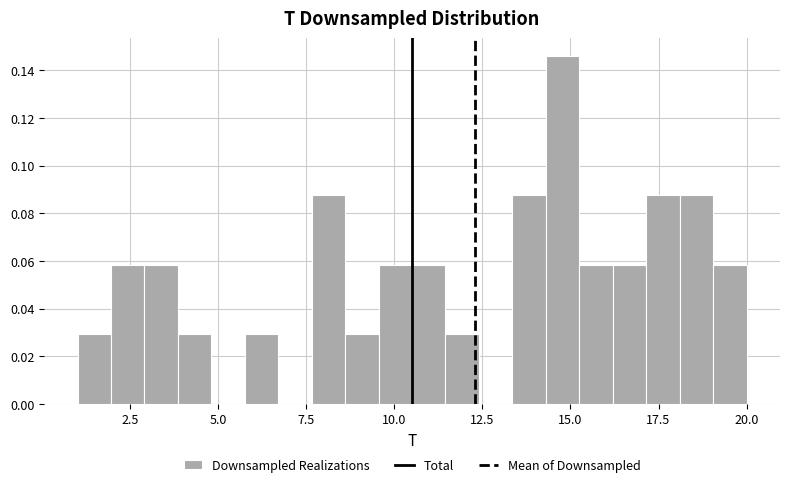

Around what value on the x-axis is the tallest bar? Give the approximate position of its centre, as read against the axis.

15.0